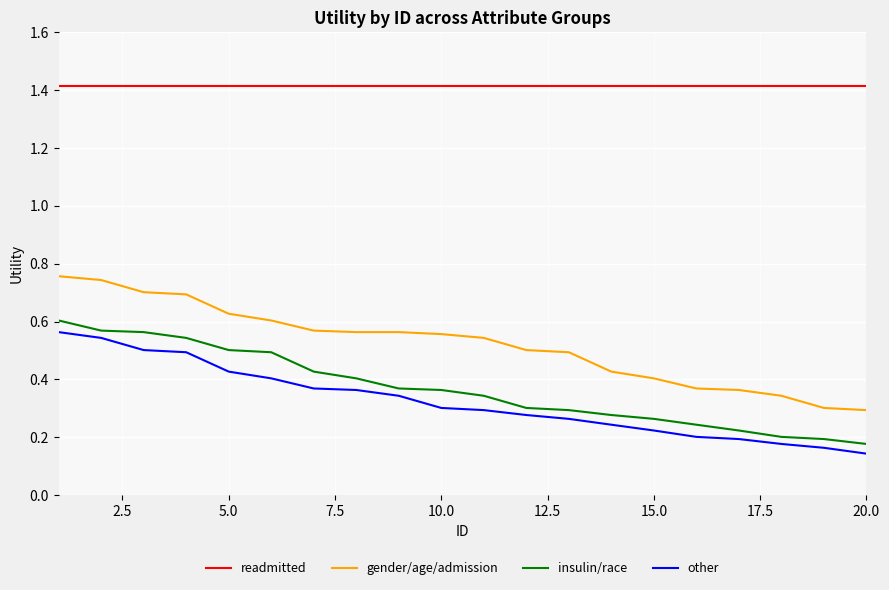

Which series has the largest total across all categories?

readmitted